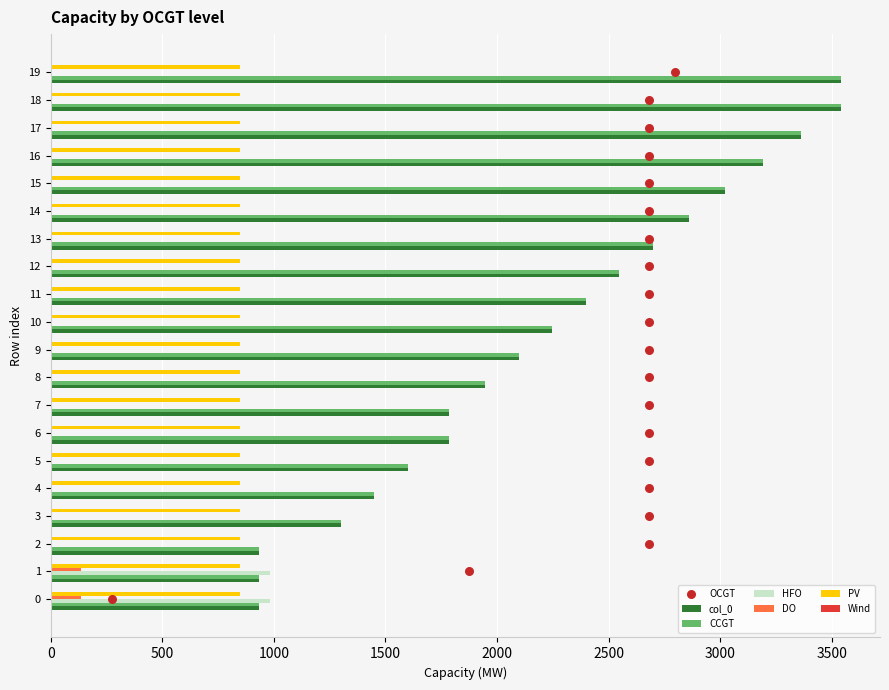

What is the total value across all series at 2?

1866